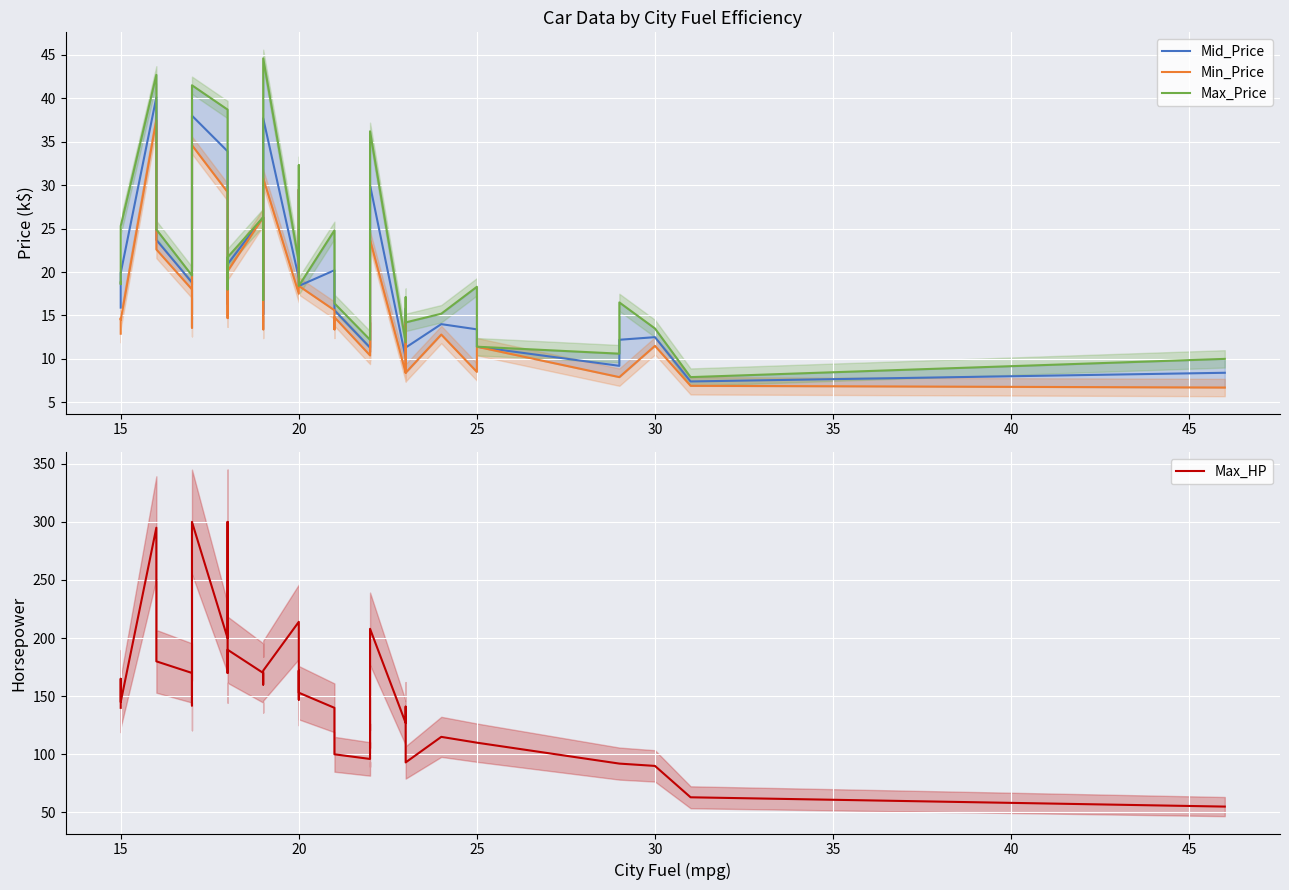

At 20, list the series in order from smallest to largest.

Min_Price, Mid_Price, Max_Price, Max_HP